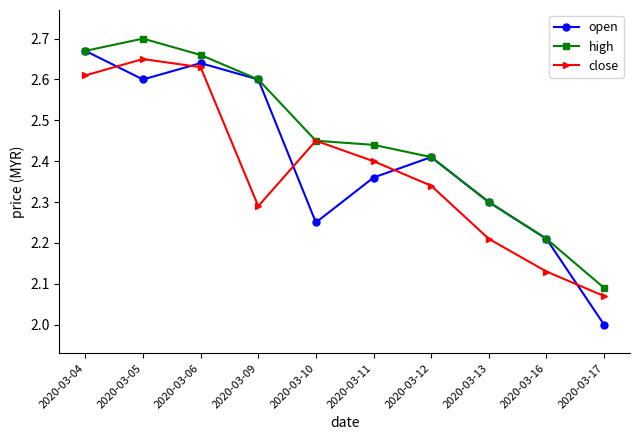

Which label corresponds to the largest value in the chart?

2020-03-05